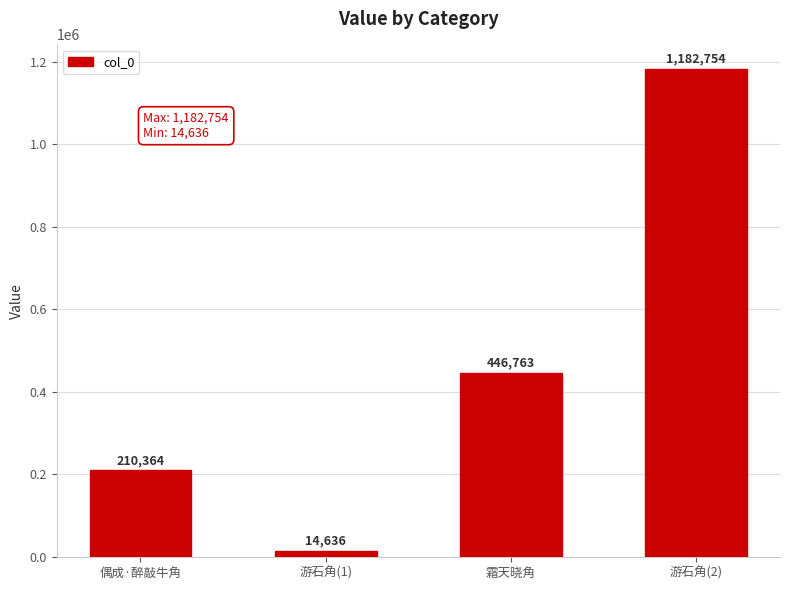

The chart shows a value of 124200 at 霜天晓角. True or false?

False